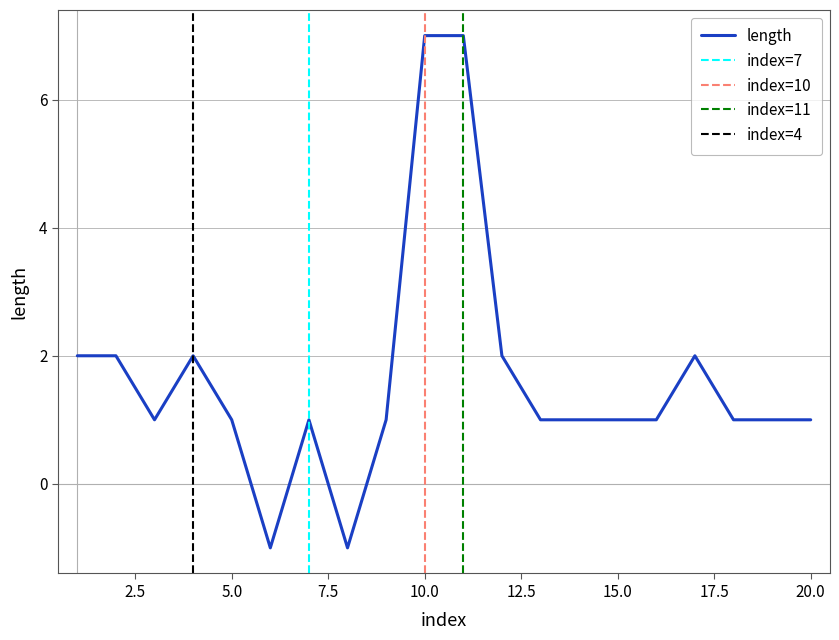

How many values are below 1?

2